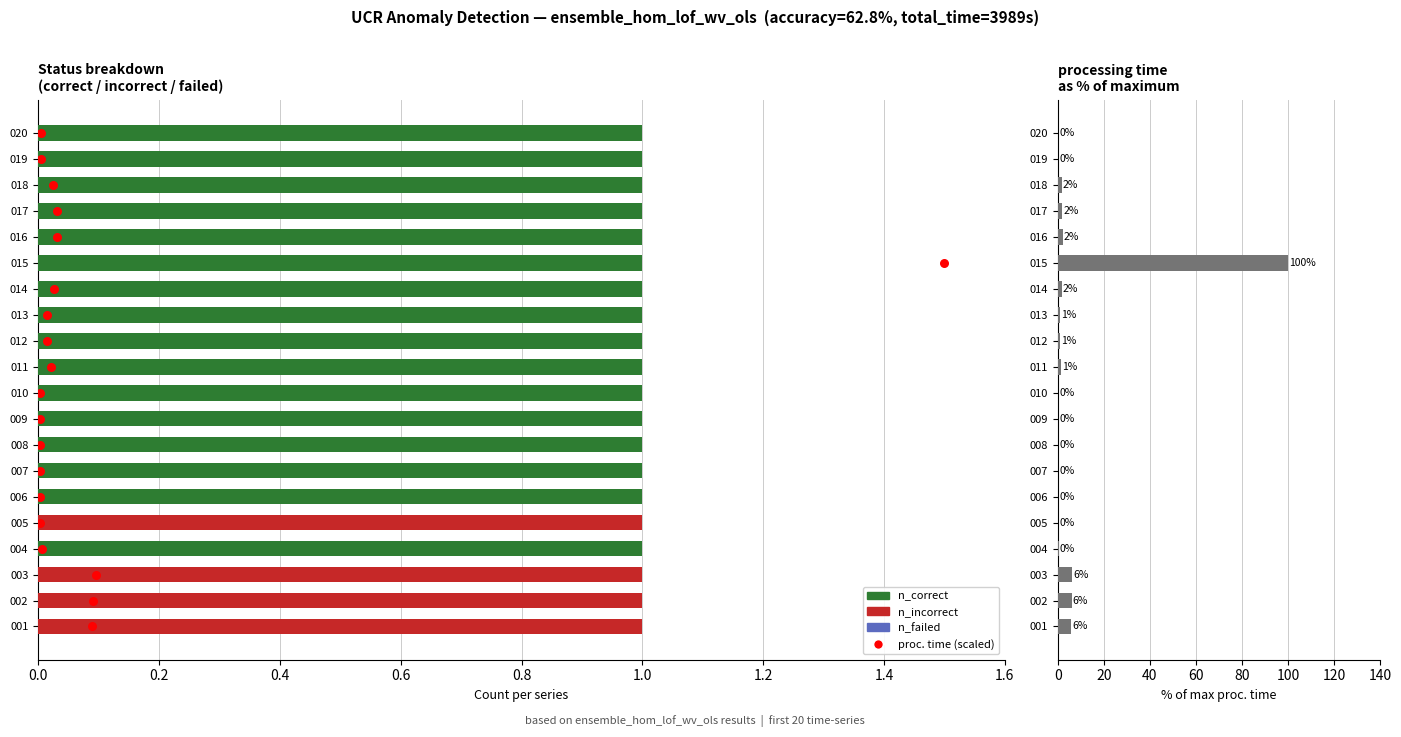

At how many categories does at least one series exceed 95?

1